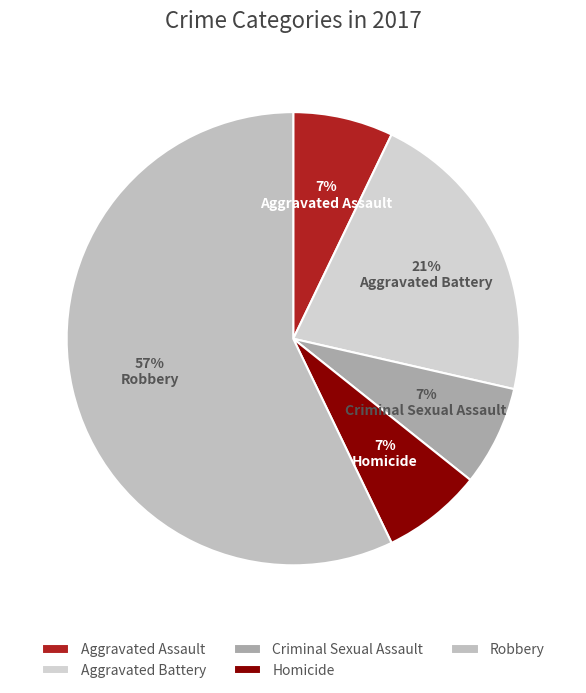

Which category has the biggest portion of the pie?

Robbery